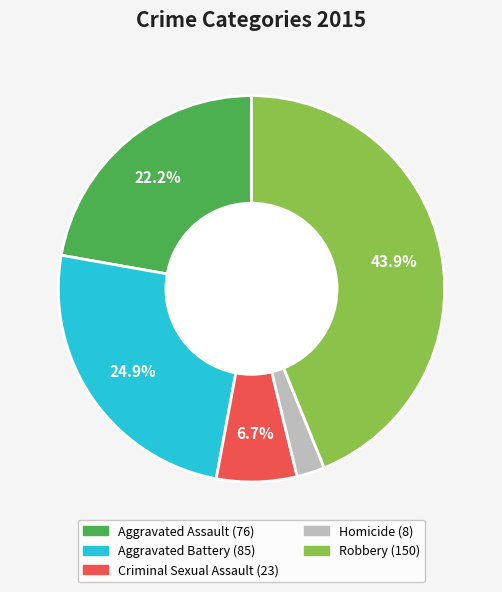

What percentage is NOT represented by Aggravated Assault?

77.8%